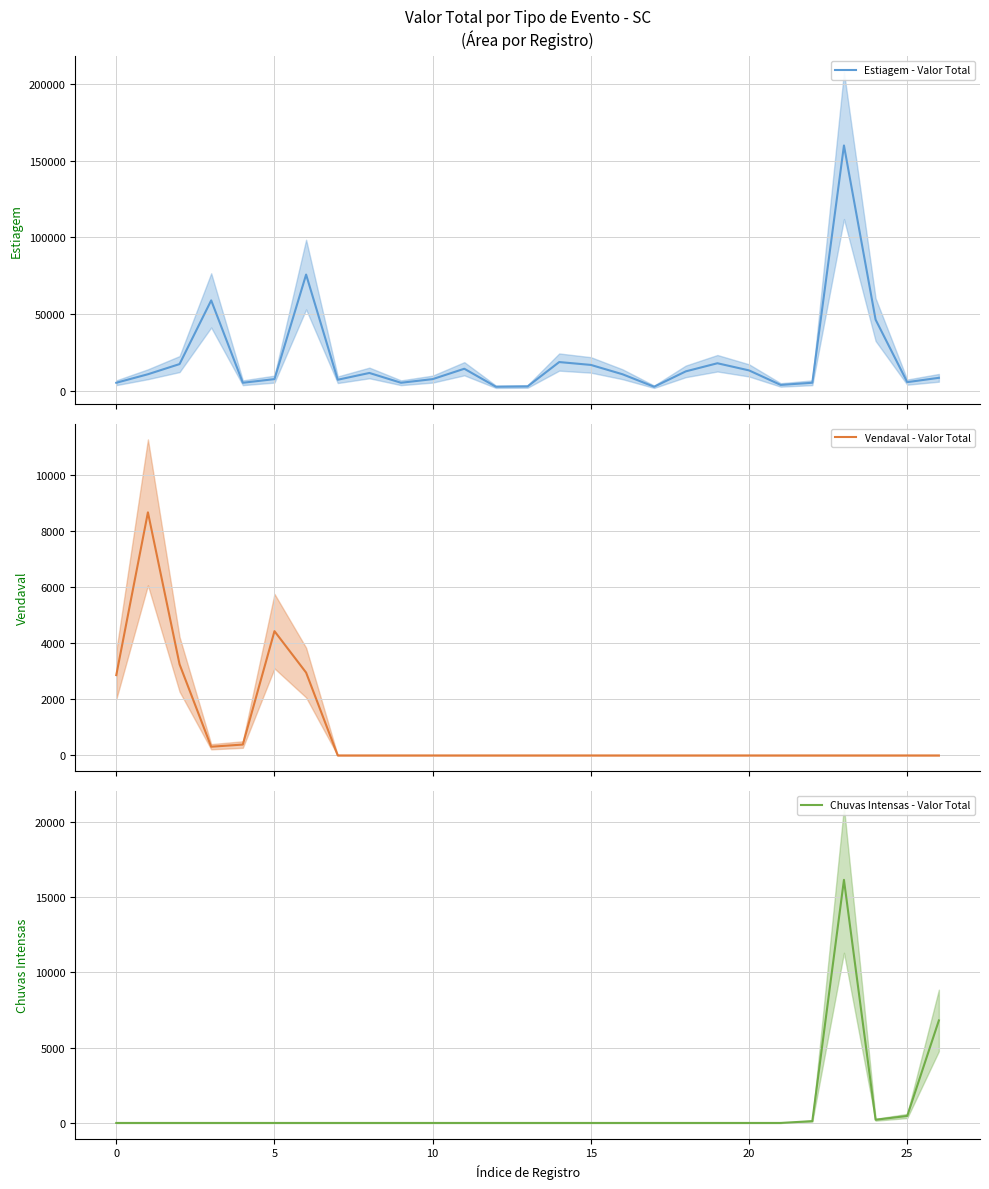

True or false: Chuvas Intensas - Valor Total and Vendaval - Valor Total cross at least once.

False